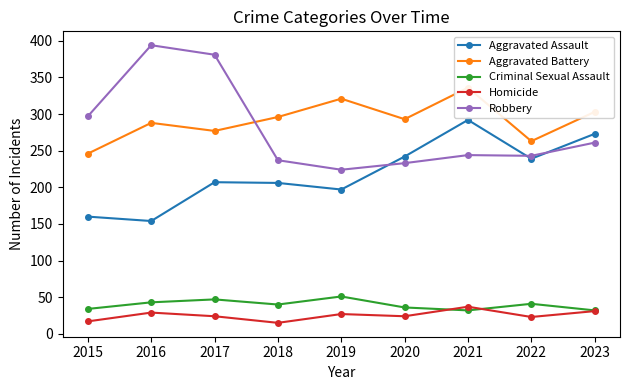

What is the minimum value for Aggravated Battery?

246